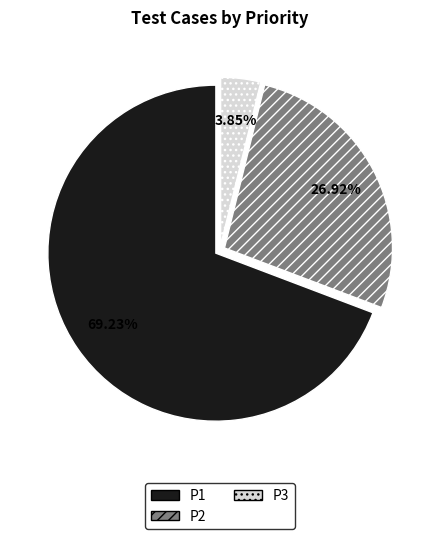

What percentage is the P1 slice, to the nearest percent?

69%